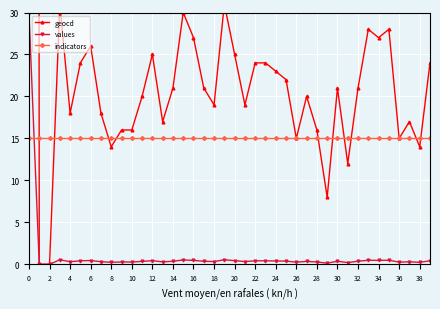

Reading right to left, list all the values displayed in this chart.

geocd: 24.0	14.0	17.0	15.0	28.0	27.0	28.0	21.0	12.0	21.0	8.0	16.0	20.0	15.0	22.0	23.0	24.0	24.0	19.0	25.0	31.0	19.0	21.0	27.0	30.0	21.0	17.0	25.0	20.0	16.0	16.0	14.0	18.0	26.0	24.0	18.0	31.0	0.0	0.0	1722.0
values: 0.4	0.2	0.3	0.3	0.5	0.5	0.5	0.4	0.2	0.4	0.1	0.3	0.3	0.3	0.4	0.4	0.4	0.4	0.3	0.4	0.5	0.3	0.4	0.5	0.5	0.4	0.3	0.4	0.3	0.3	0.3	0.2	0.3	0.4	0.4	0.3	0.5	0.0	0.0	30.0
indicators: 15.0	15.0	15.0	15.0	15.0	15.0	15.0	15.0	15.0	15.0	15.0	15.0	15.0	15.0	15.0	15.0	15.0	15.0	15.0	15.0	15.0	15.0	15.0	15.0	15.0	15.0	15.0	15.0	15.0	15.0	15.0	15.0	15.0	15.0	15.0	15.0	15.0	15.0	15.0	15.0